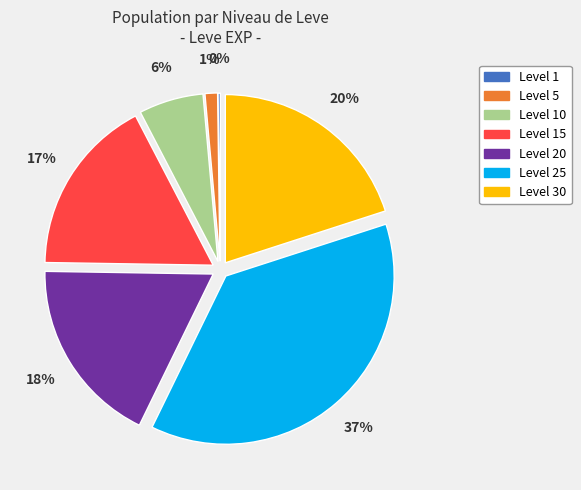

Between Level 30 and Level 5, which is larger?

Level 30